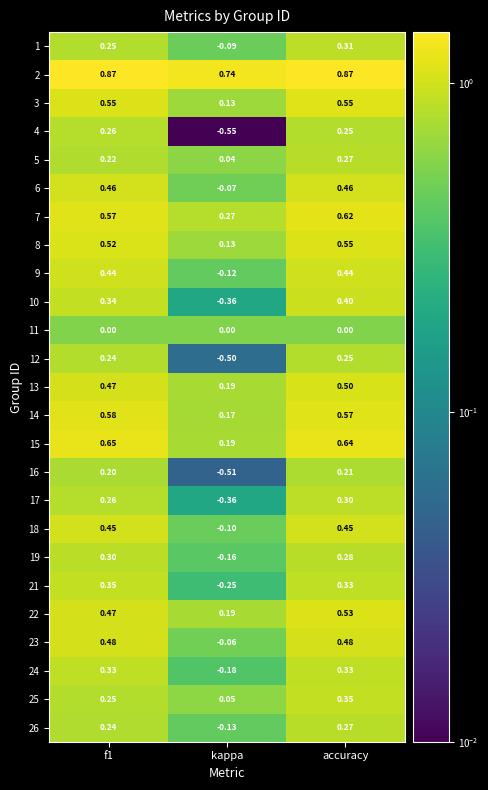

Which label corresponds to the smallest value in the chart?

kappa